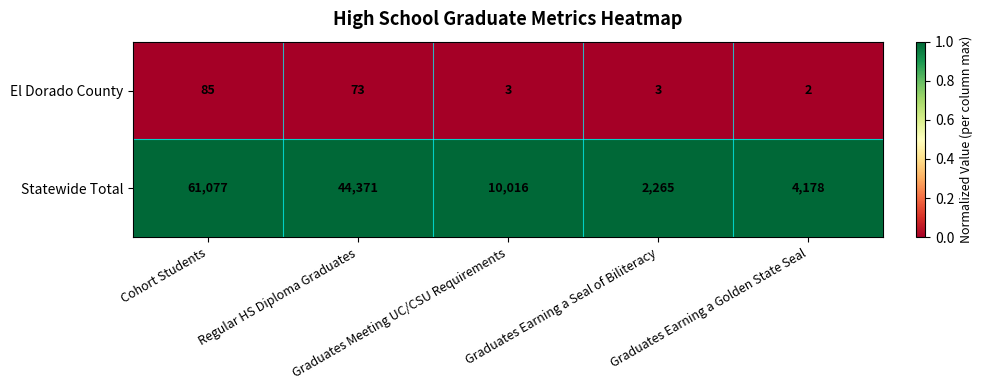

List the series in order of their peak value, highest first.

Statewide Total, El Dorado County